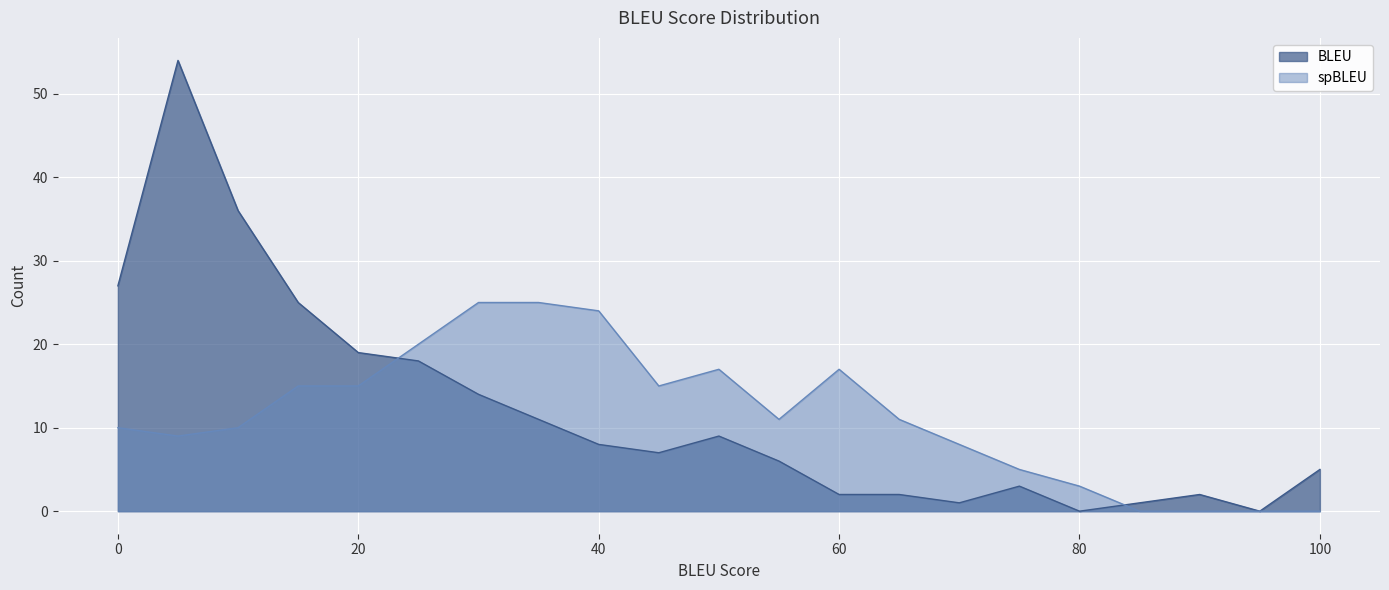

Which label corresponds to the smallest value in the chart?

80